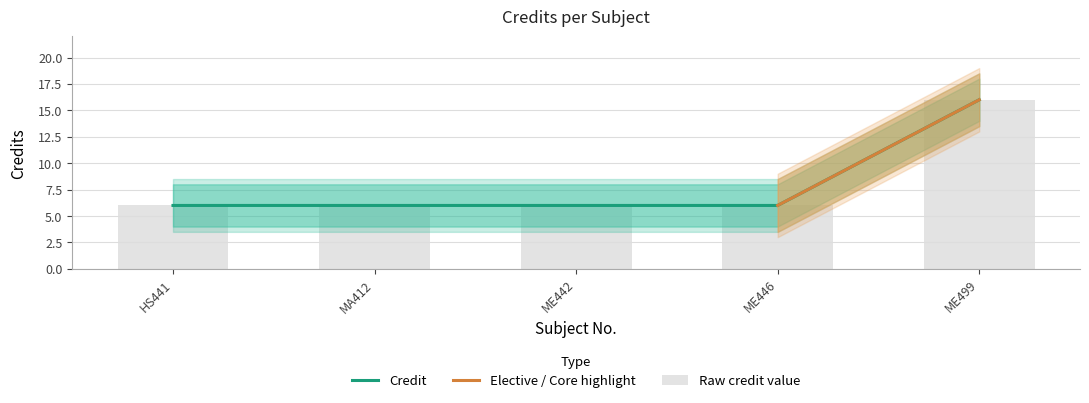

Approximately how many times larger is the value at HS441 compared to ME442?

1.0